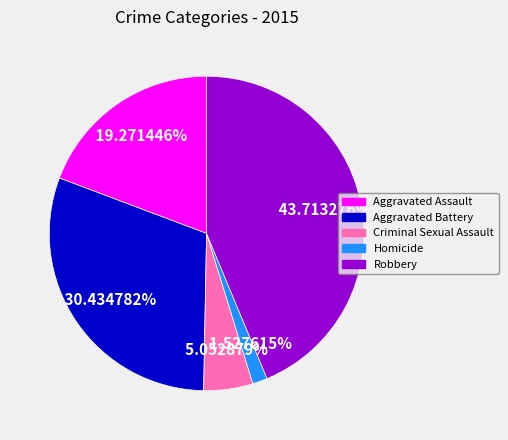

Which slice is the smallest?

Homicide